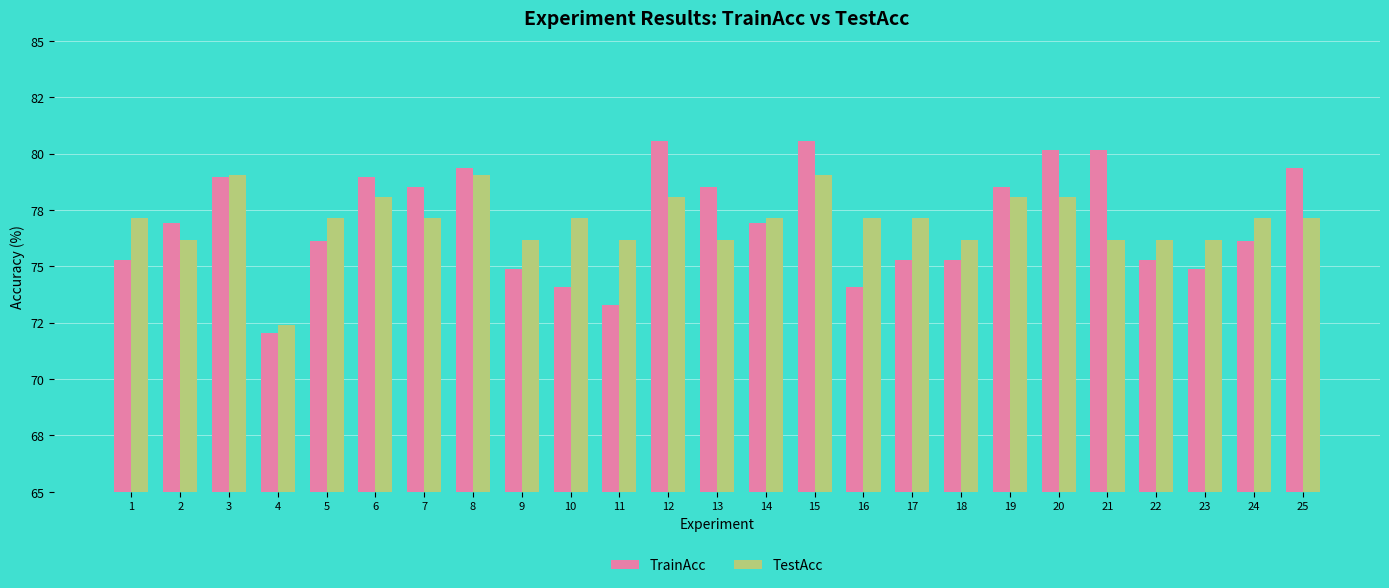

Which series changed the most between 11 and 25?

TrainAcc